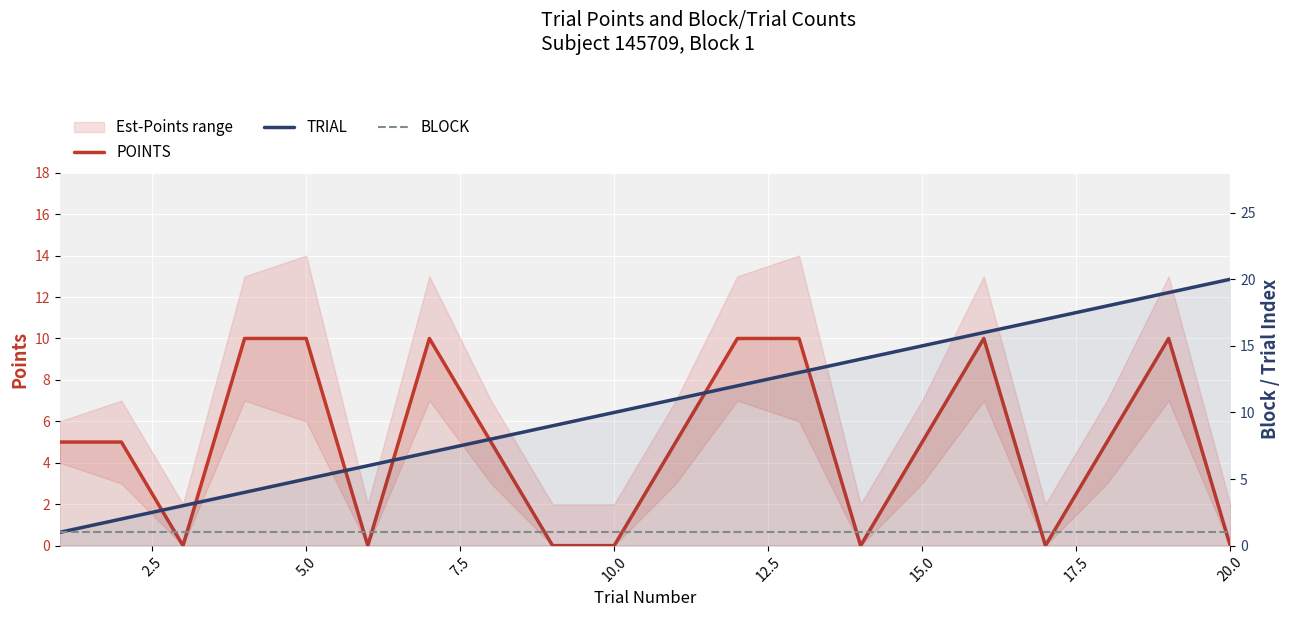

True or false: BLOCK and TRIAL intersect in this chart.

False